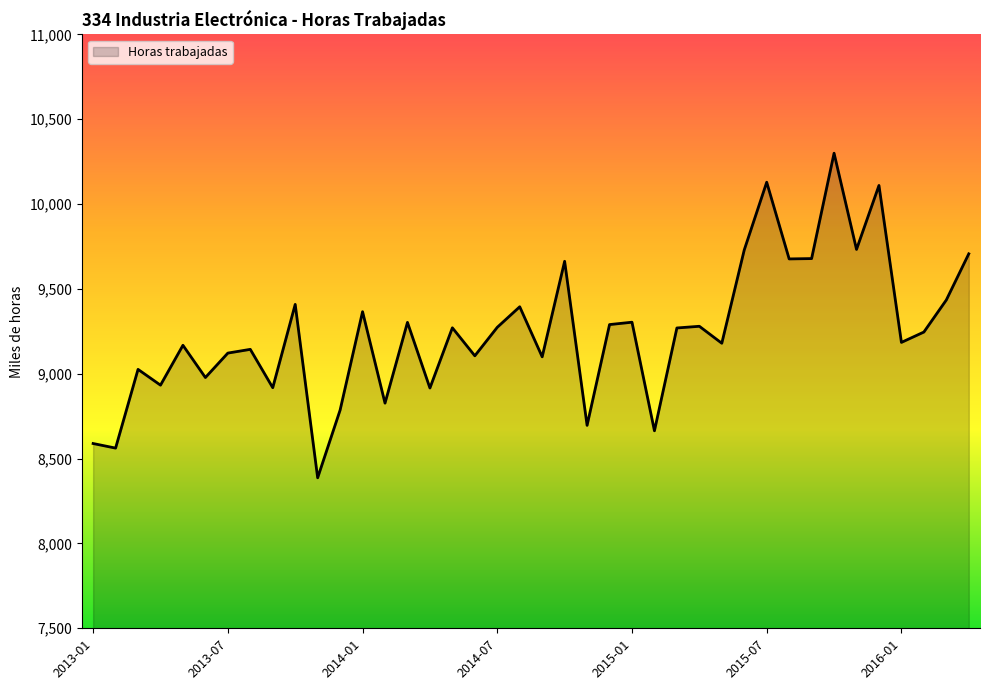

What is the difference between the maximum and second lowest values?

1738